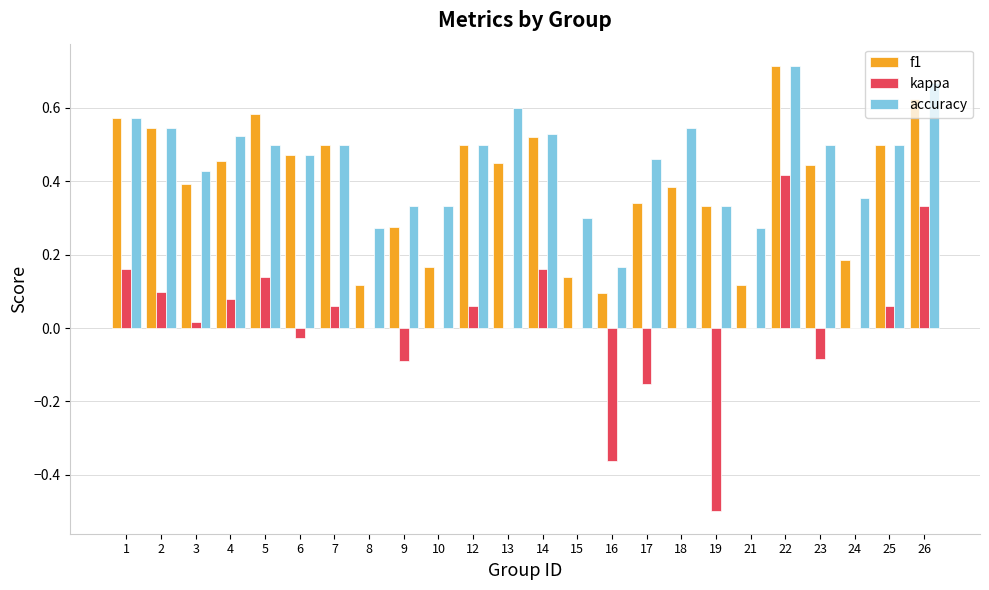

At which category does the chart reach its peak across all series?

22